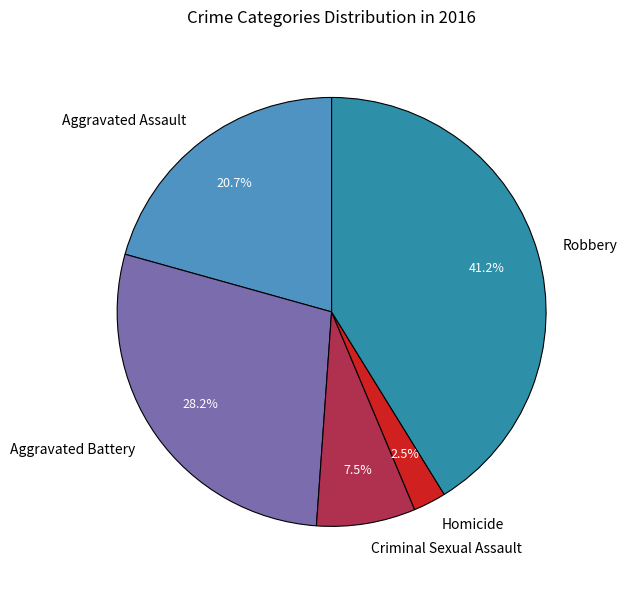

Which category has the smallest portion of the pie?

Homicide